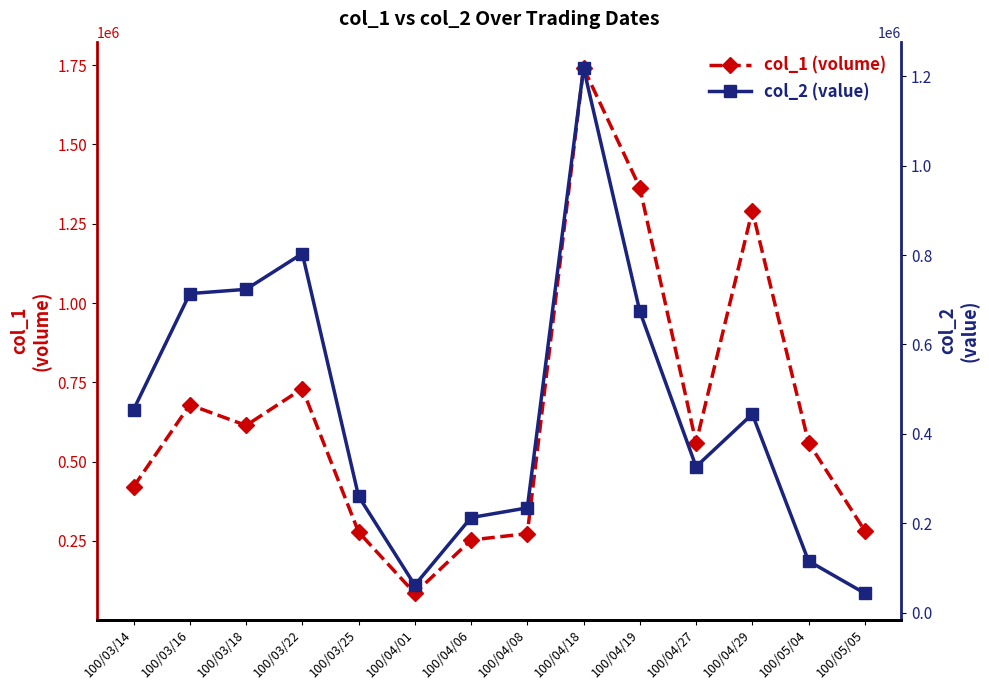

What is the value of the col_1 (volume) point at the 13th from the left?

560000